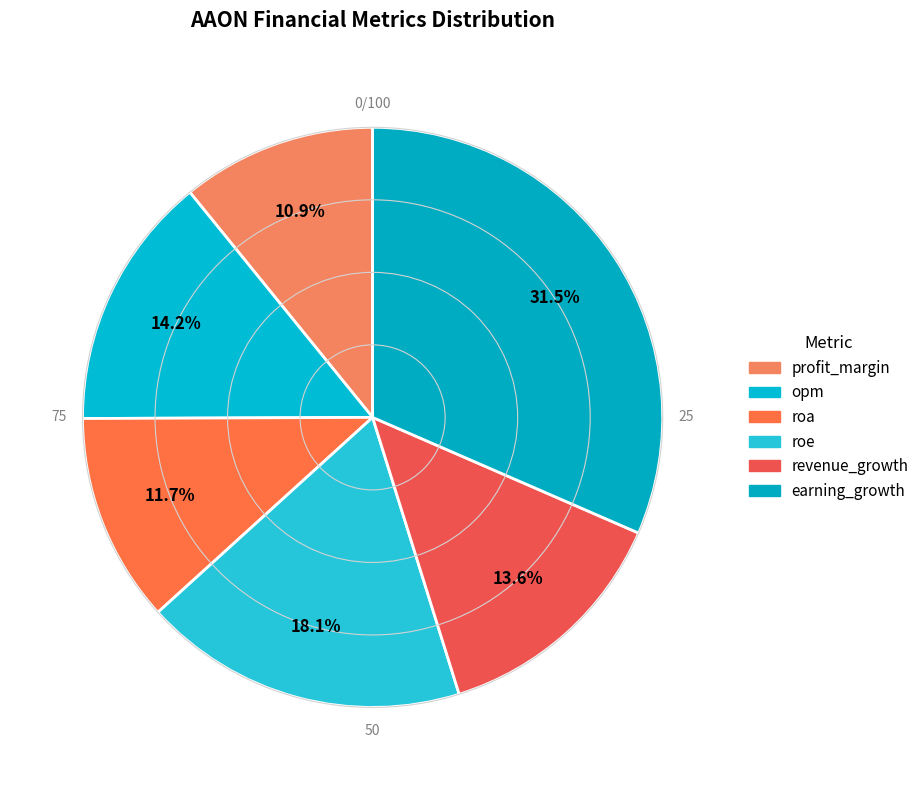

Which category has the smallest portion of the pie?

profit_margin